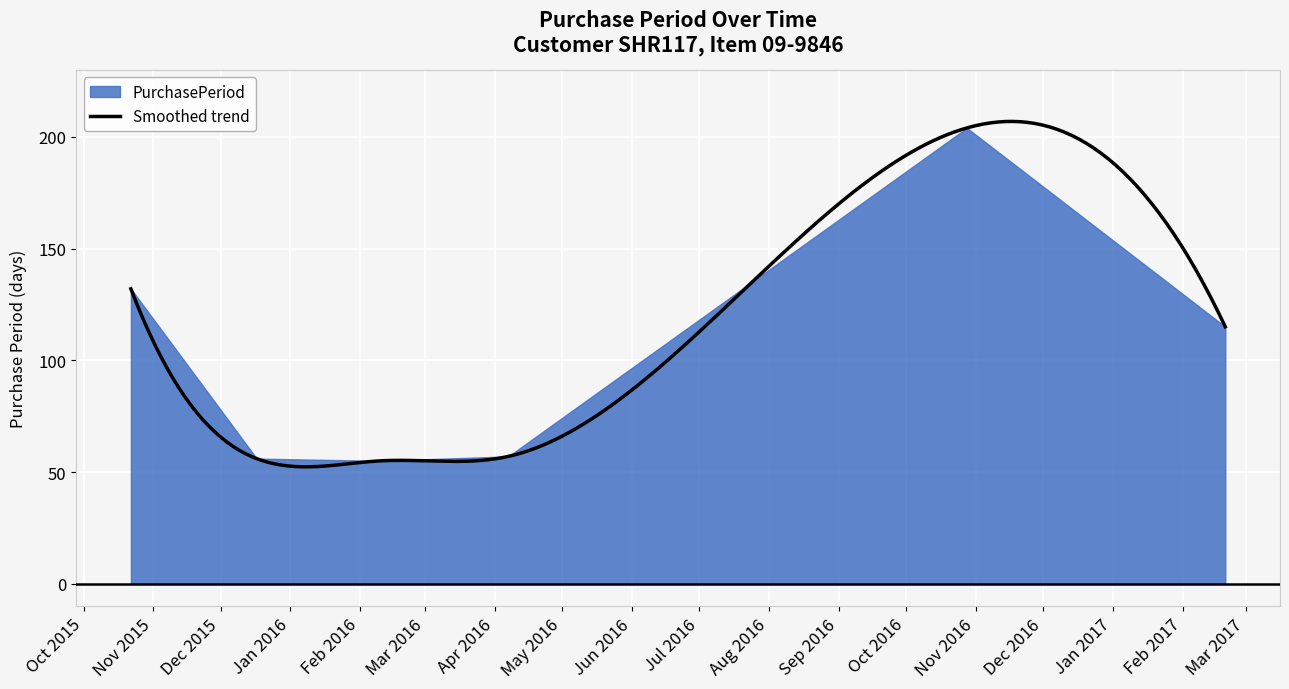

What is the average value?

103